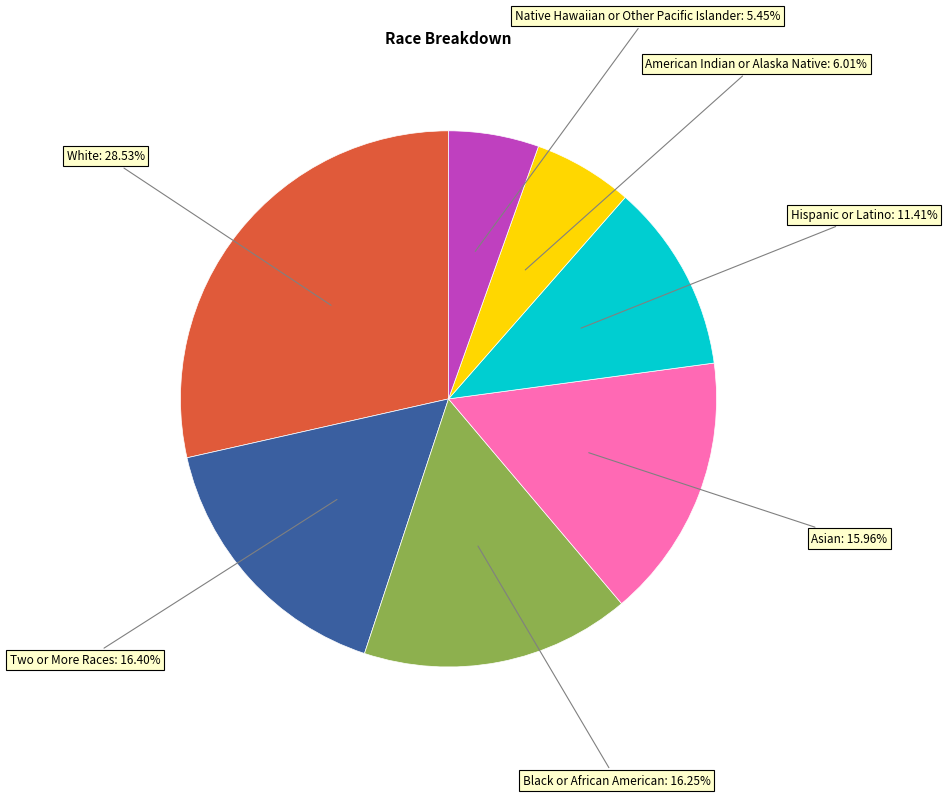

Is there any slice that represents more than half of the pie?

No